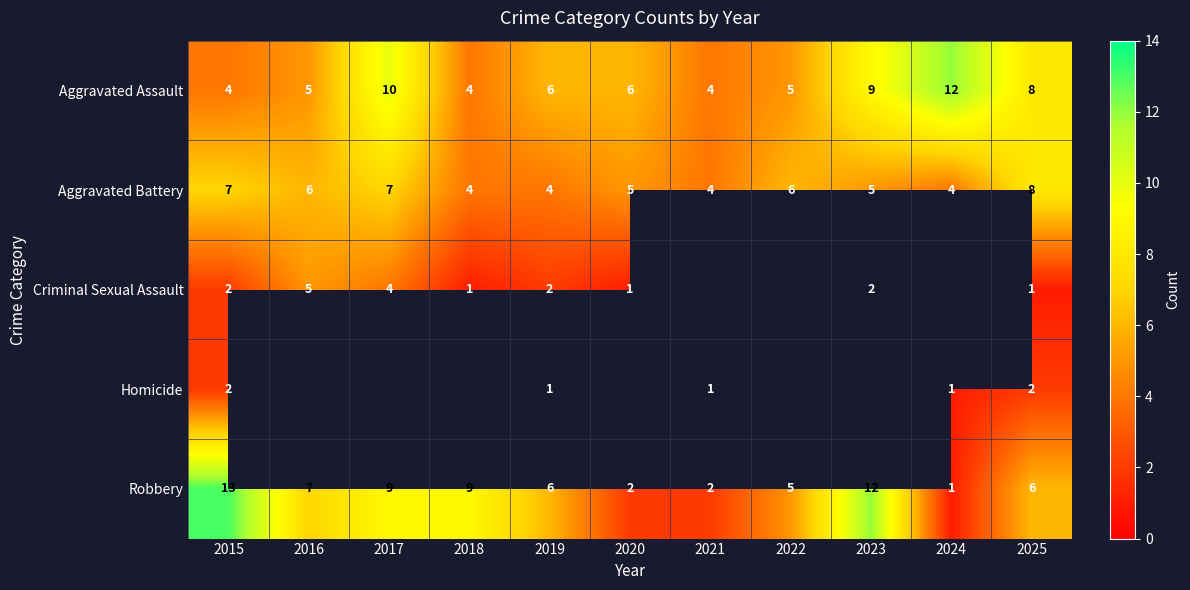

Between 2016 and 2021, which is larger?

2016